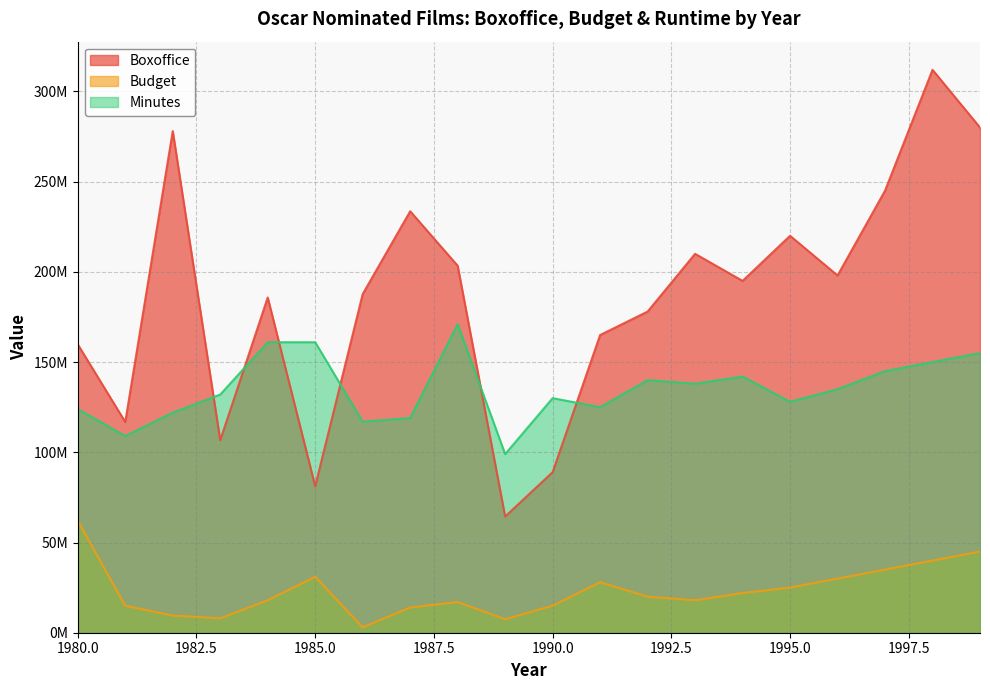

What is the spread (max minus min) of values at 1992?

158000000